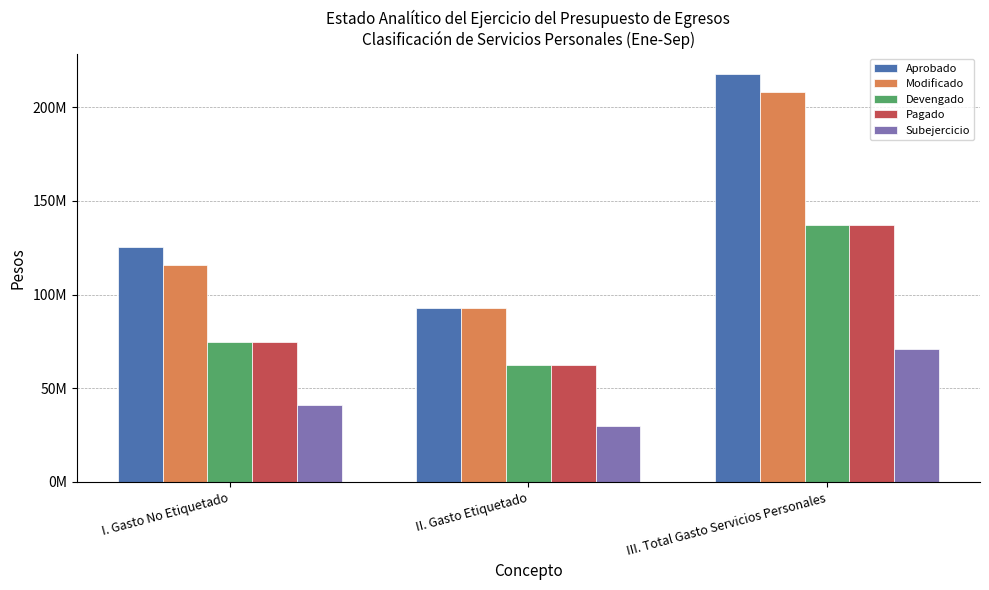

Does the chart contain stacked bars?

No